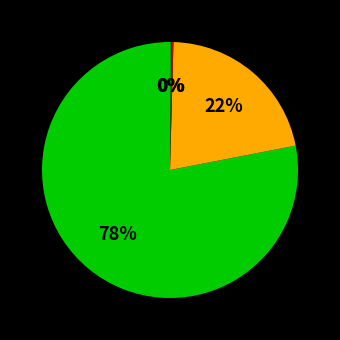

Is there any slice that represents more than half of the pie?

Yes